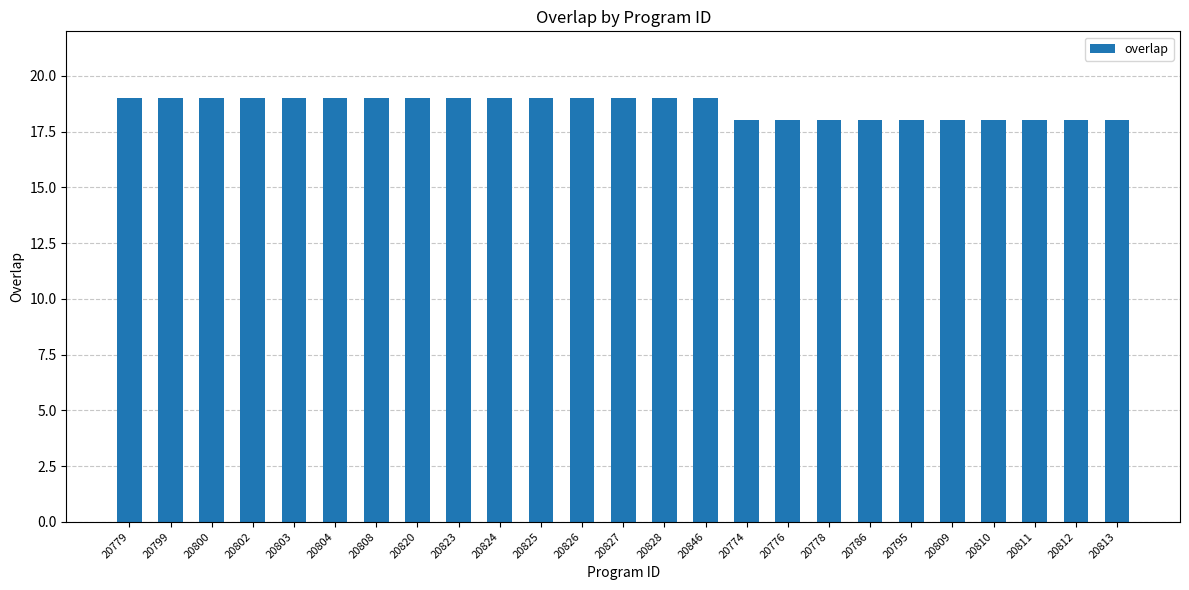

What is the difference between the maximum and minimum values?

1